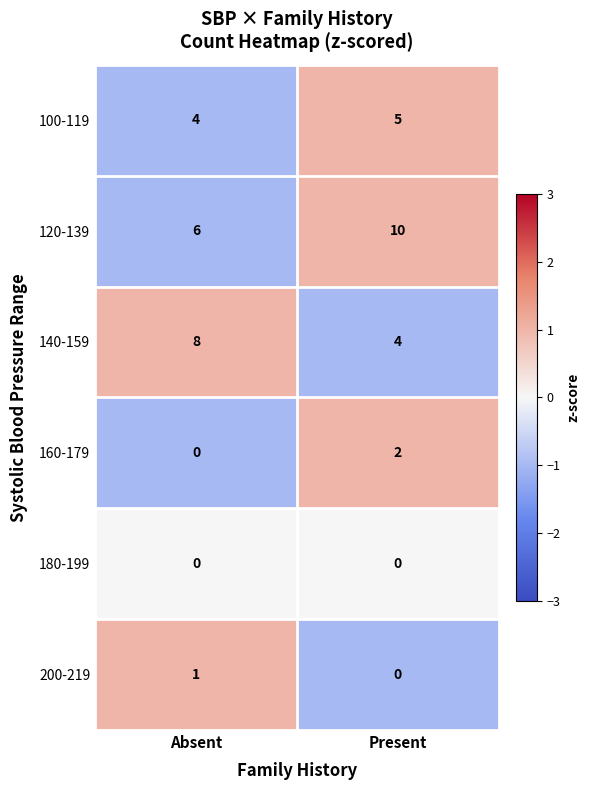

What is the total value across all series at Absent?

19